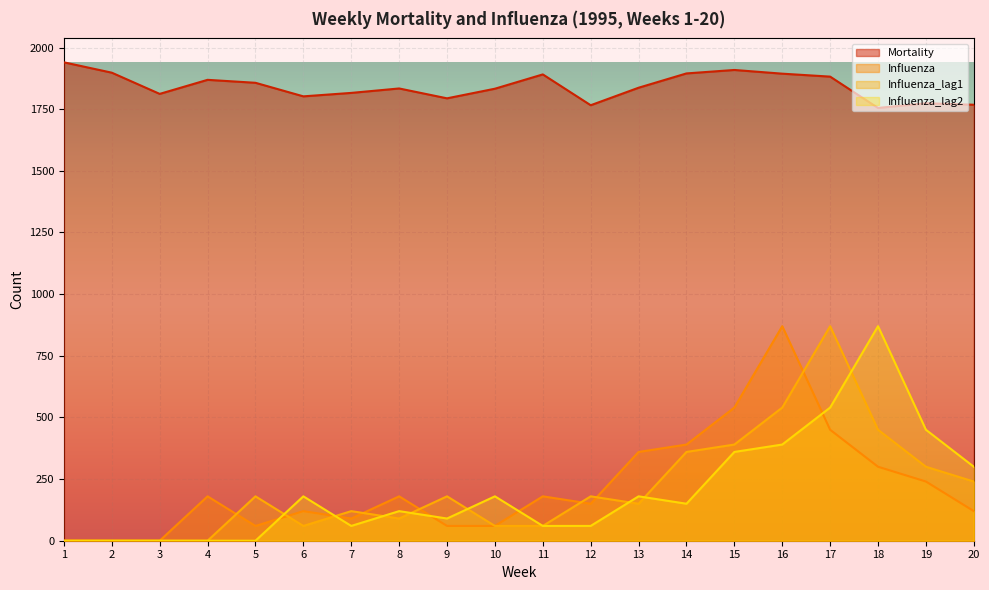

Rank the series at 14 from highest to lowest value.

Mortality, Influenza, Influenza_lag1, Influenza_lag2